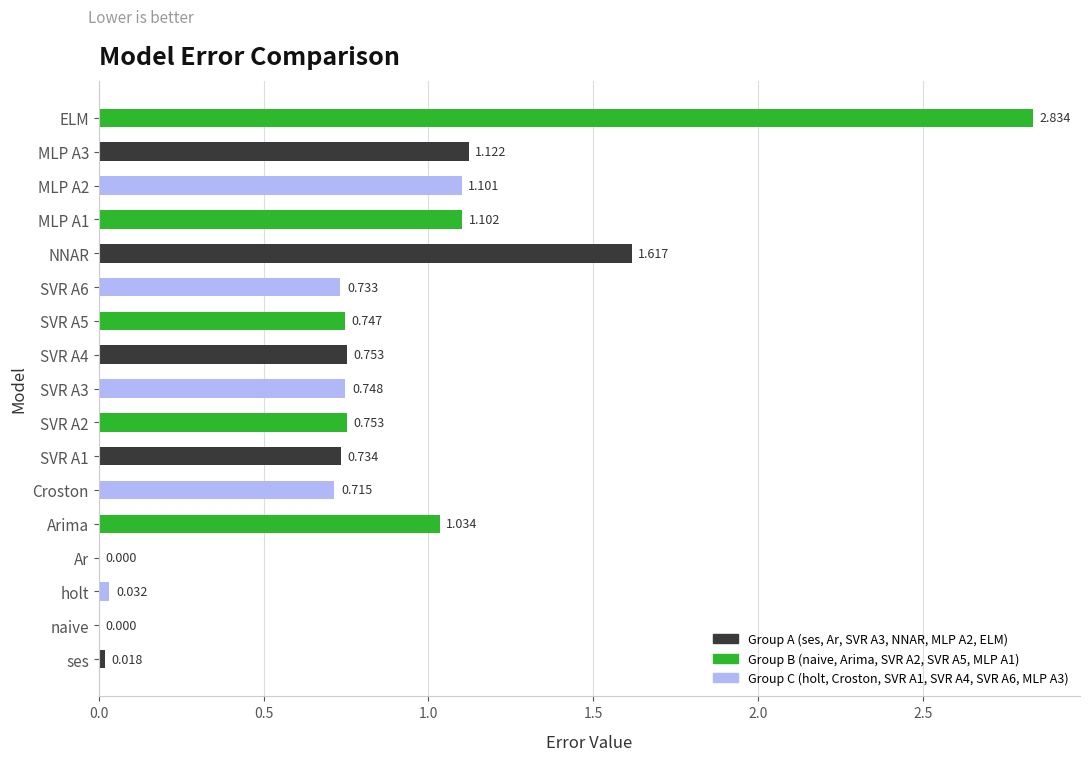

Where is the data nearest to the value 1?

Arima